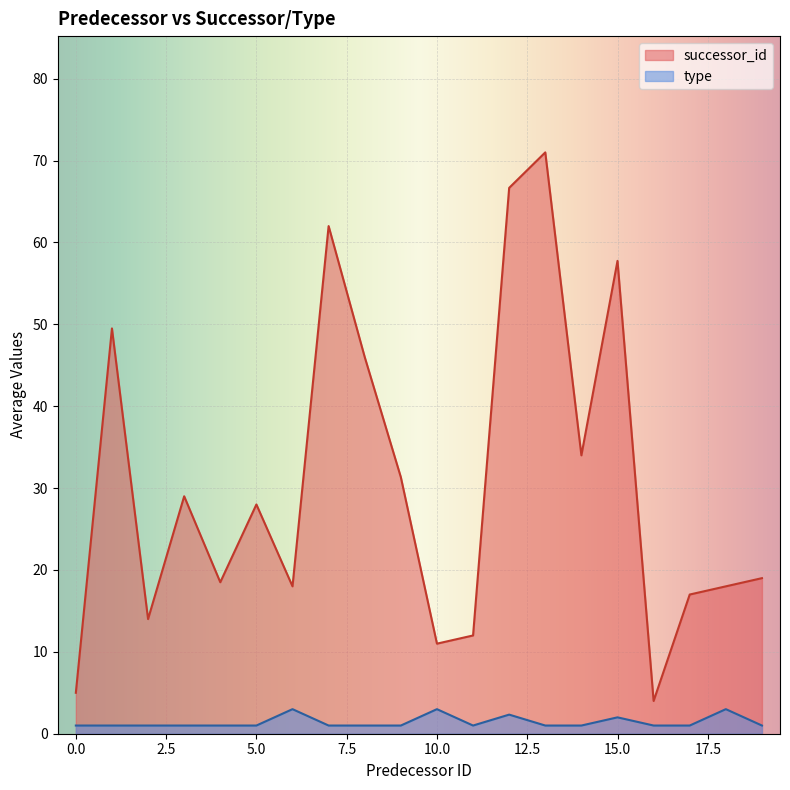

True or false: type and successor_id intersect in this chart.

False